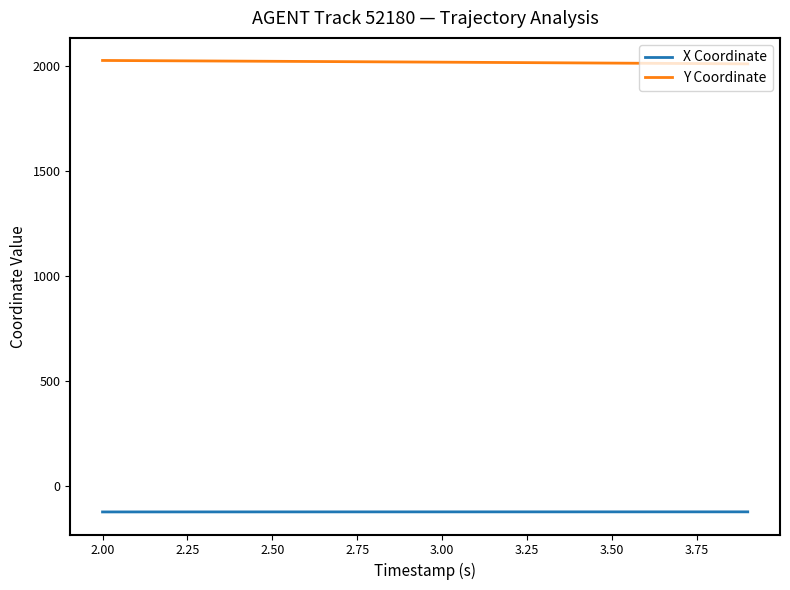

List the series in order of their overall mean, lowest first.

X Coordinate, Y Coordinate